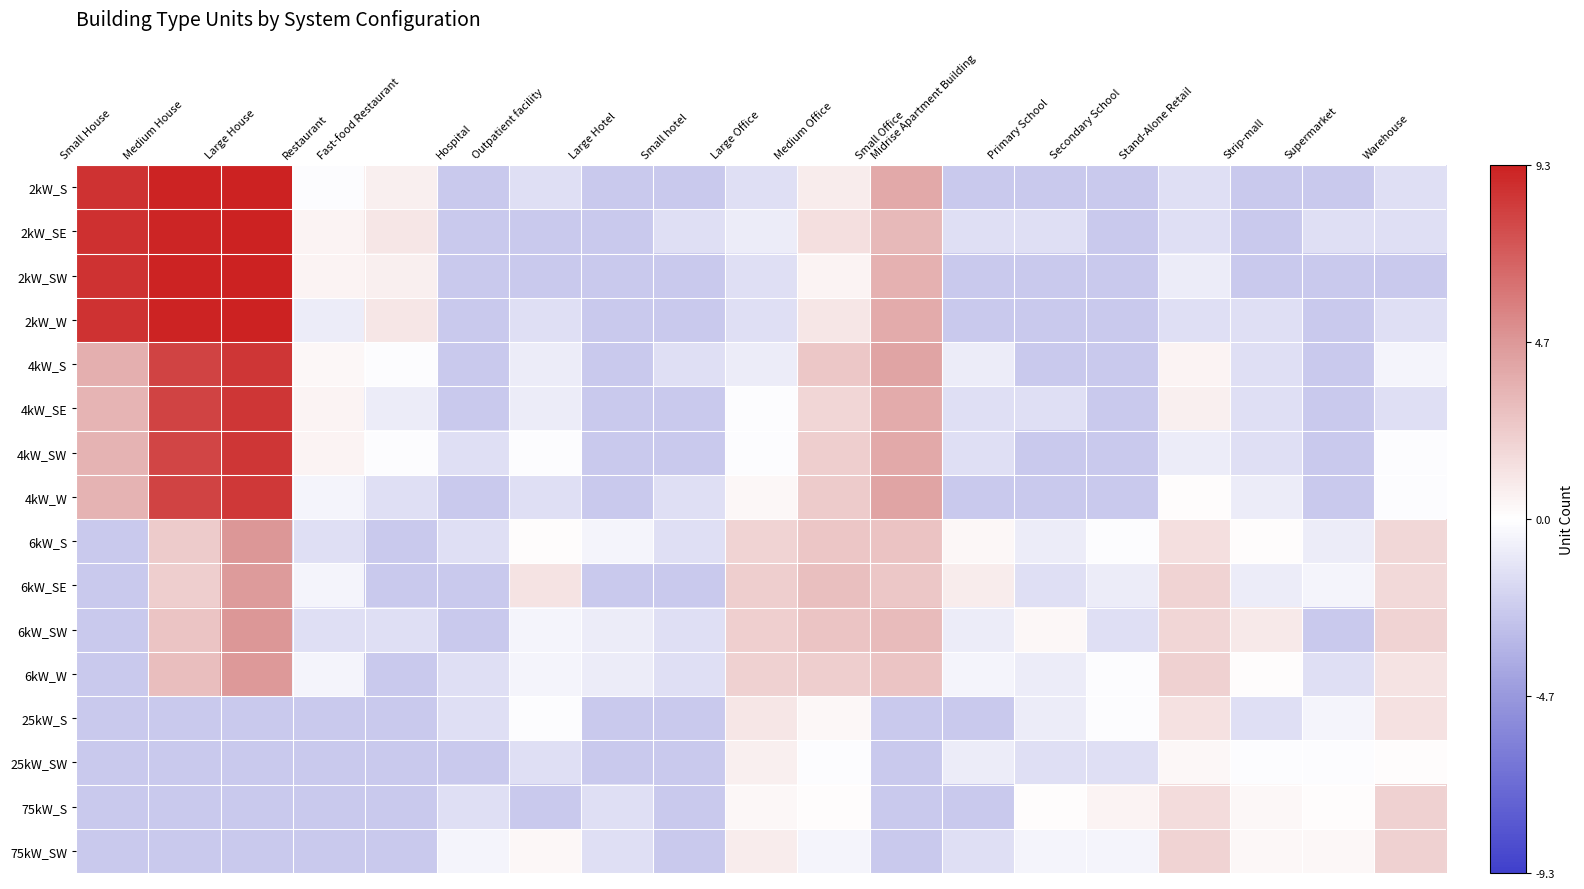

Which category has the lowest value across all series?

Hospital